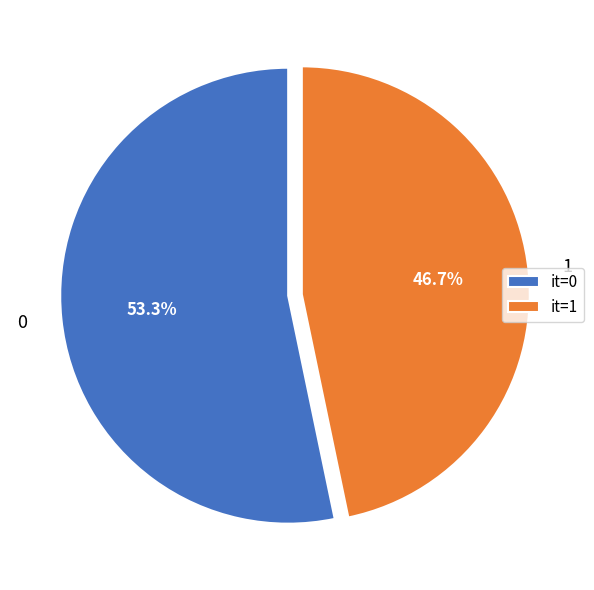

How many slices are in this pie chart?

2